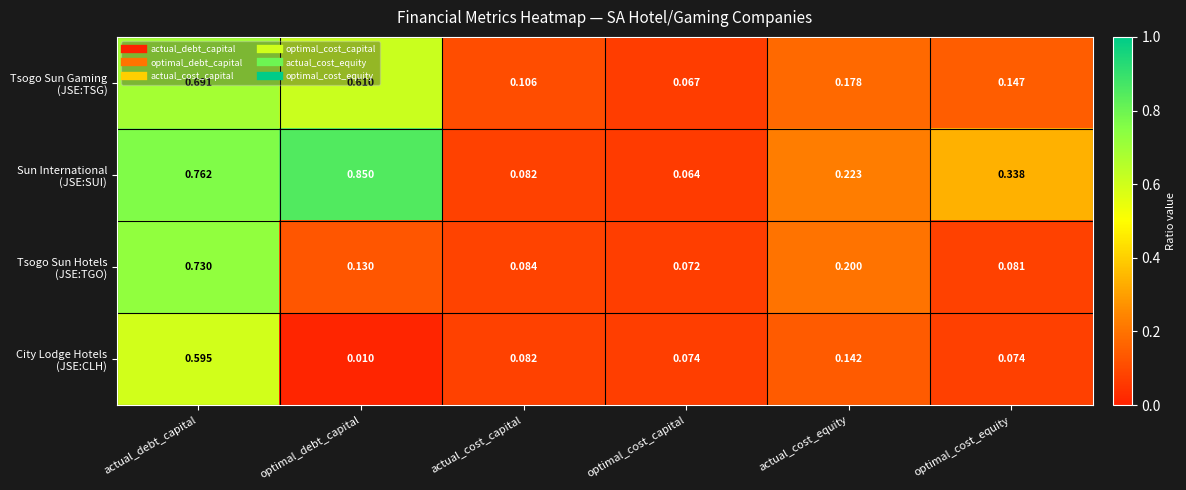

At which category does the chart reach its peak across all series?

optimal_debt_capital